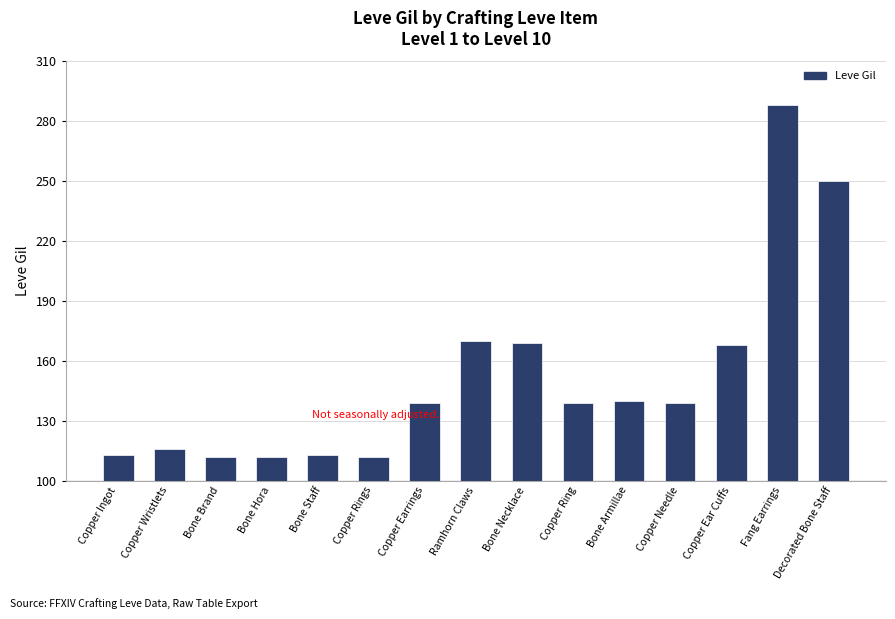

What is the smallest value displayed?

112